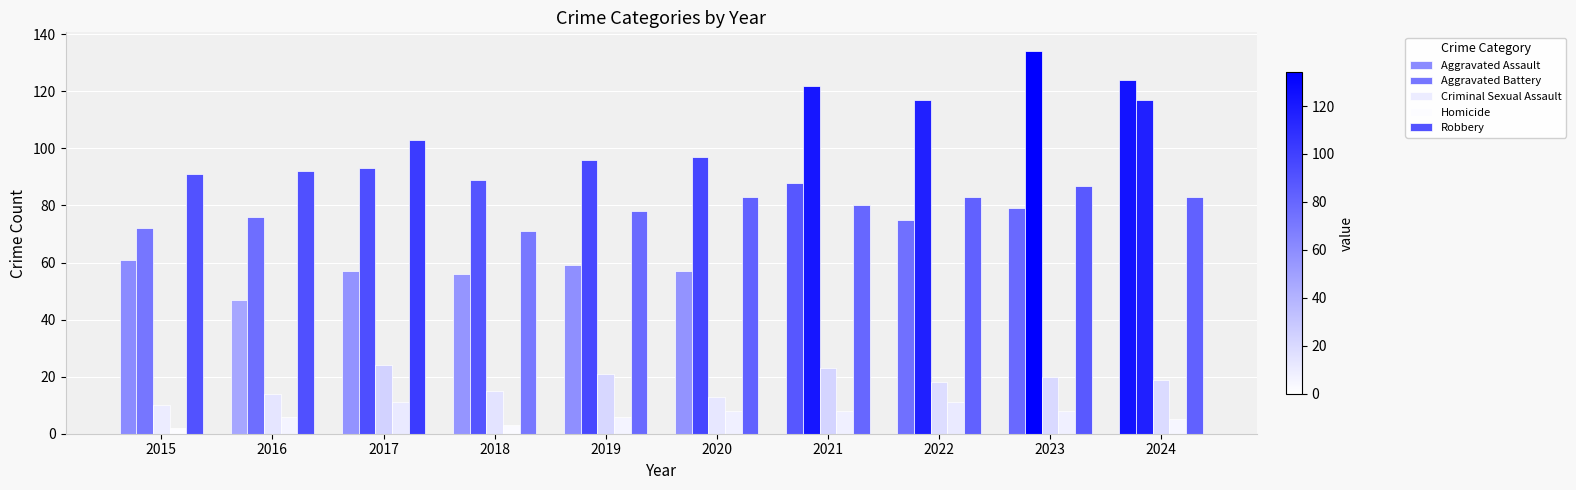

Reading left to right, what are all the values shown in this chart?

Aggravated Assault: 61	47	57	56	59	57	88	75	79	124
Aggravated Battery: 72	76	93	89	96	97	122	117	134	117
Criminal Sexual Assault: 10	14	24	15	21	13	23	18	20	19
Homicide: 2	6	11	3	6	8	8	11	8	5
Robbery: 91	92	103	71	78	83	80	83	87	83